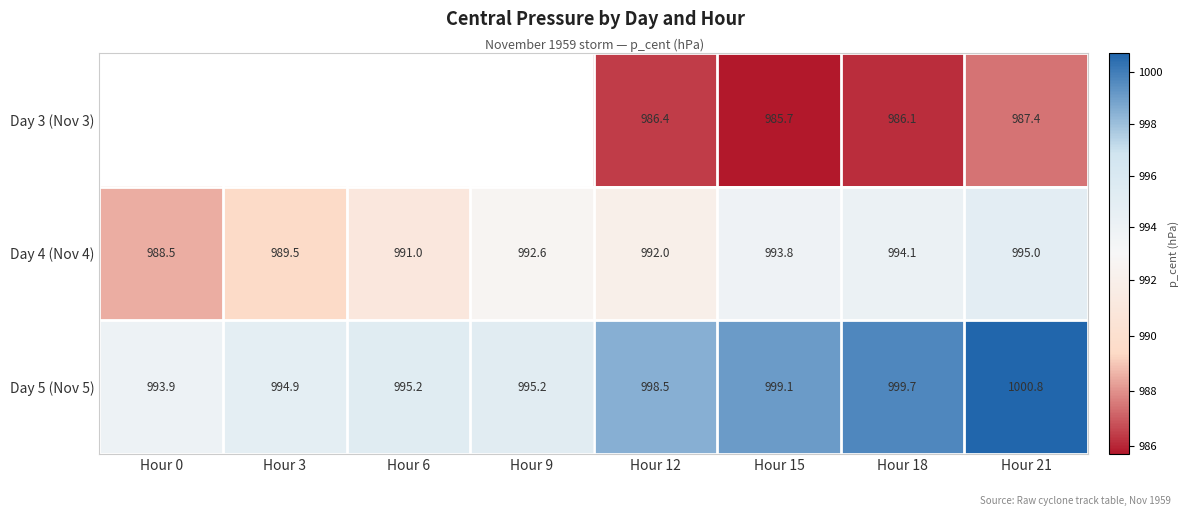

List the series in order of their overall mean, lowest first.

Day 3 (Nov 3), Day 4 (Nov 4), Day 5 (Nov 5)